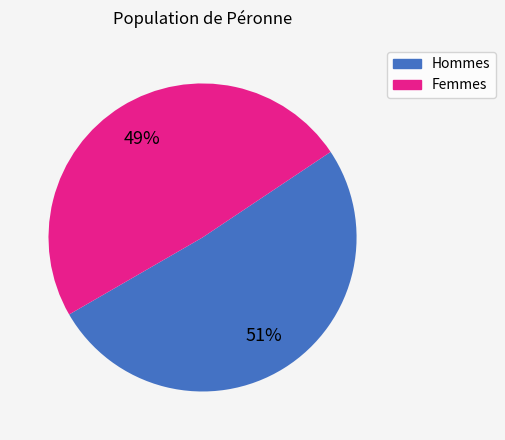

Is the sum of Hommes and Femmes greater than half?

Yes